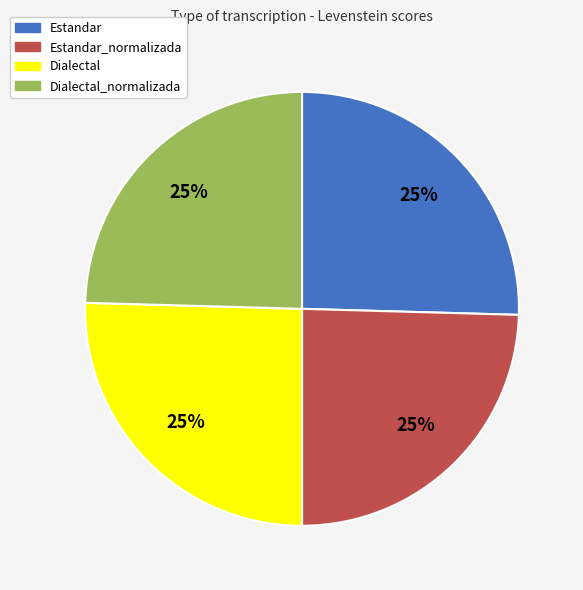

Does any single category account for the majority?

No